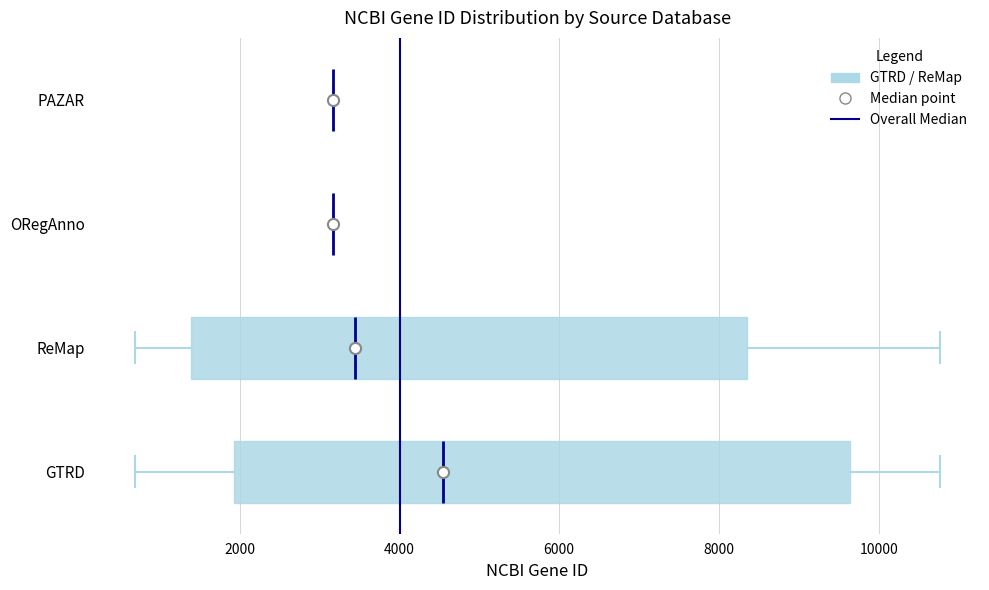

Comparing the boxes themselves (not the whiskers), which one is the widest?

GTRD